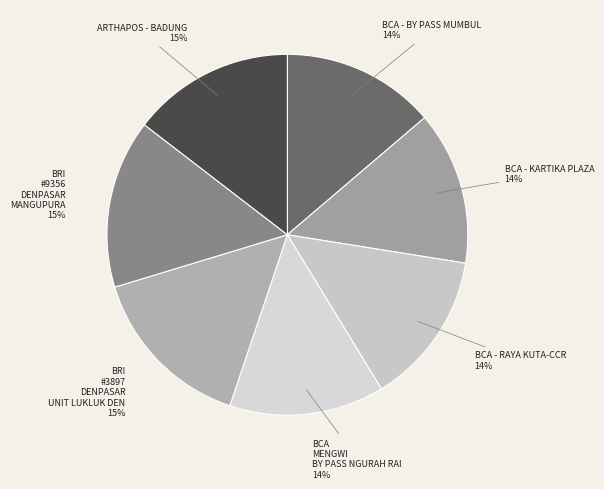

How many segments does this pie chart have?

7